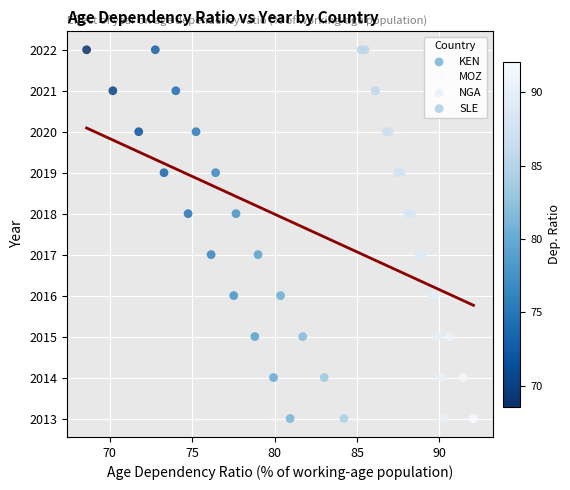

What are all the series names shown in the legend?

KEN, MOZ, NGA, SLE